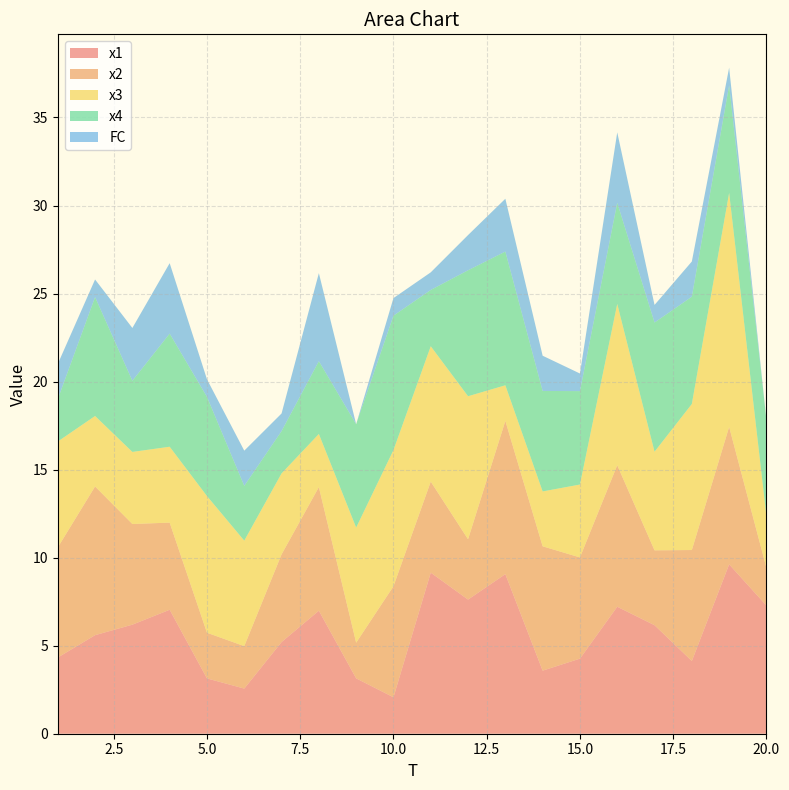

Rank the categories by x4 value from highest to lowest.

10, 13, 17, 12, 2, 4, 19, 18, 9, 16, 14, 5, 20, 15, 8, 3, 11, 6, 1, 7